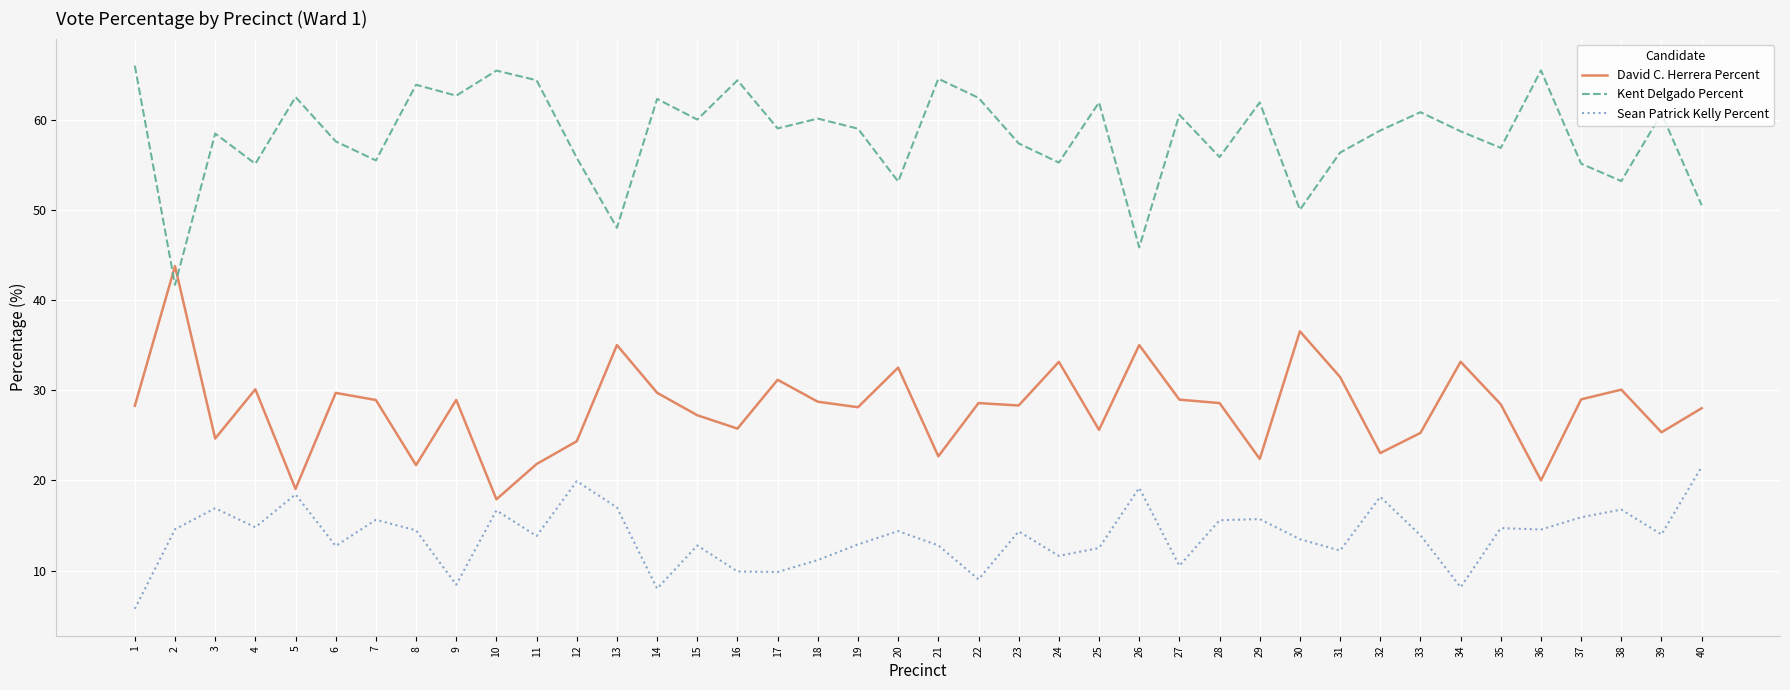

Read the Sean Patrick Kelly Percent value at 40.

21.5